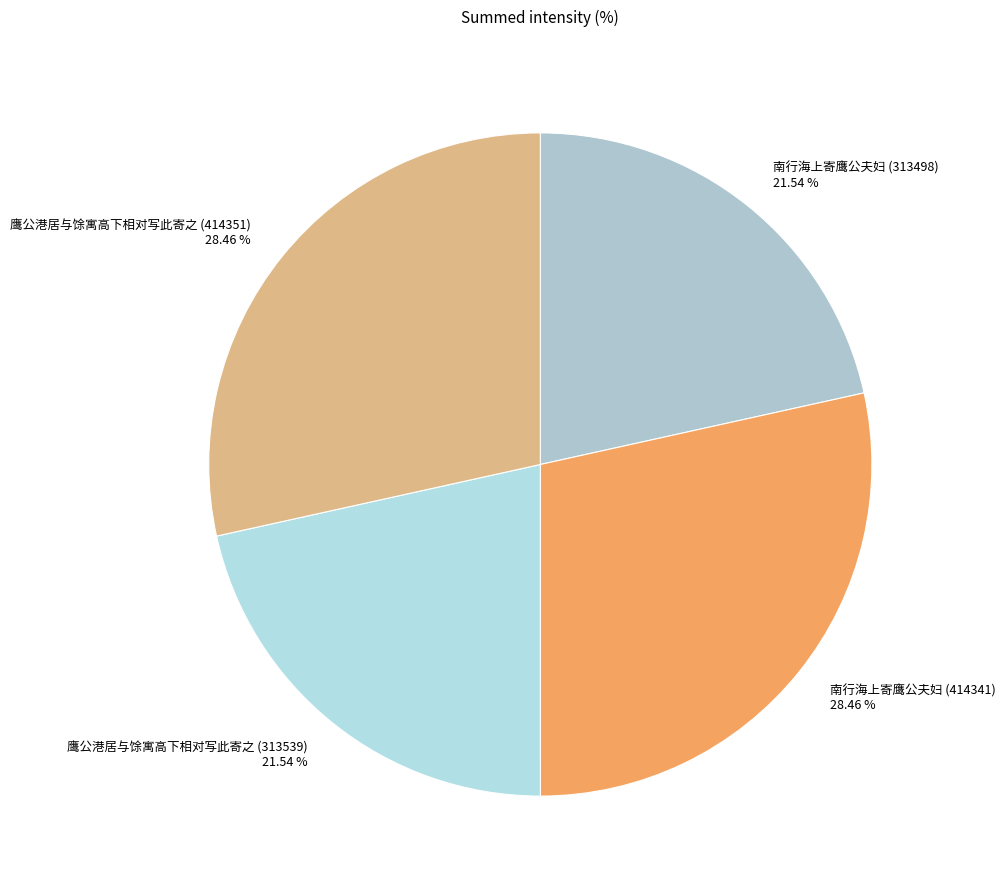

Is it true that 南行海上寄鹰公夫妇 (313498) is 9% of the pie?

False